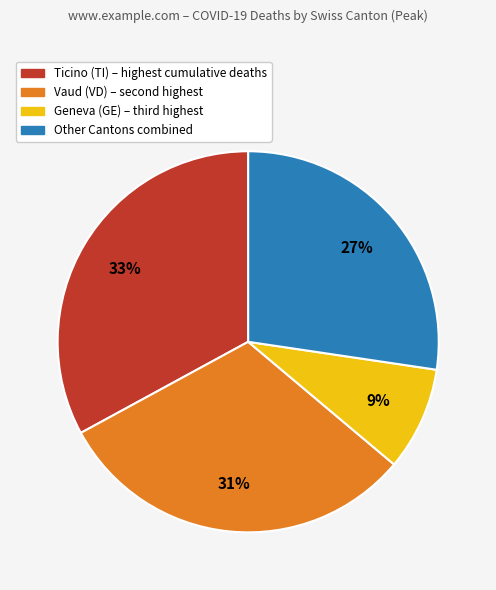

Rank the categories by value from highest to lowest.

Ticino (TI) – highest cumulative deaths, Vaud (VD) – second highest, Other Cantons combined, Geneva (GE) – third highest